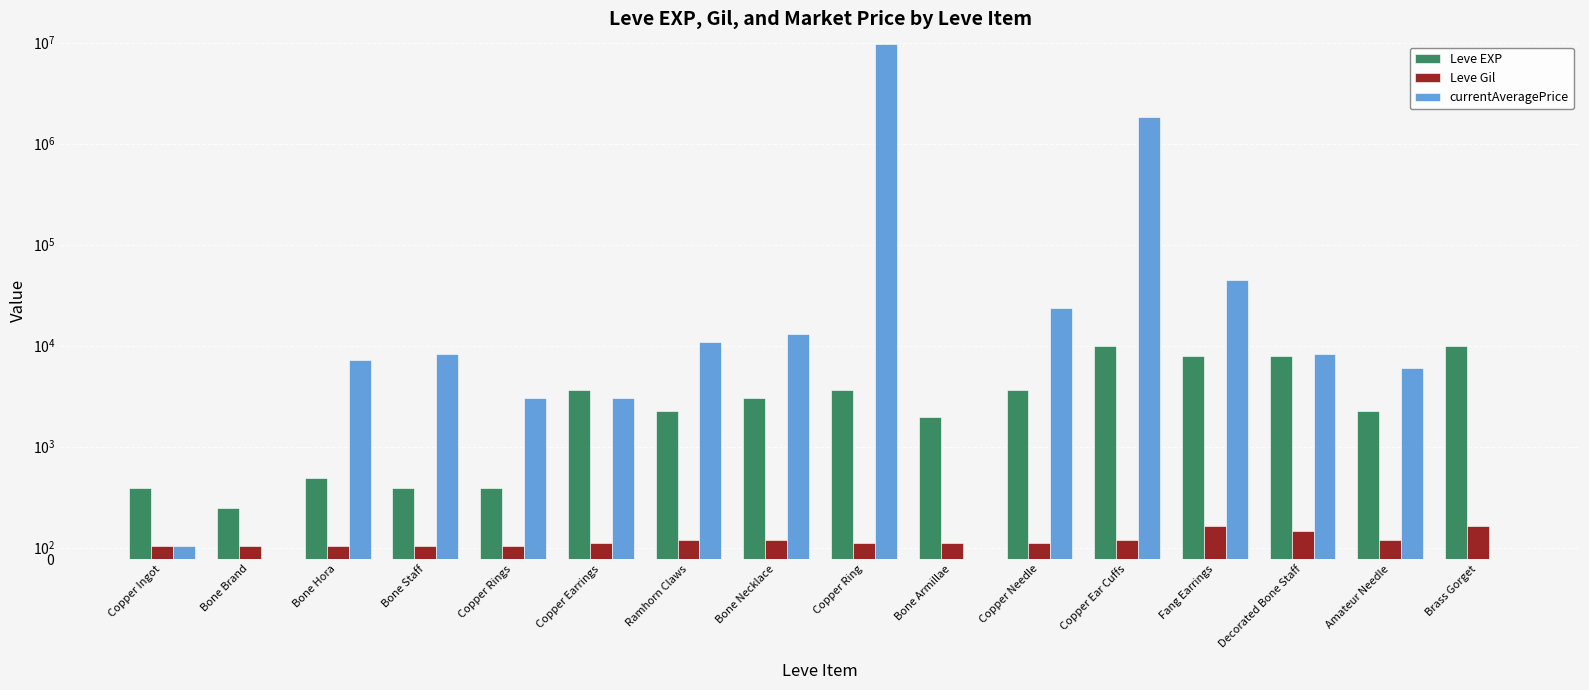

What is the difference between the second highest and minimum values in the currentAveragePrice series?

1853450.0